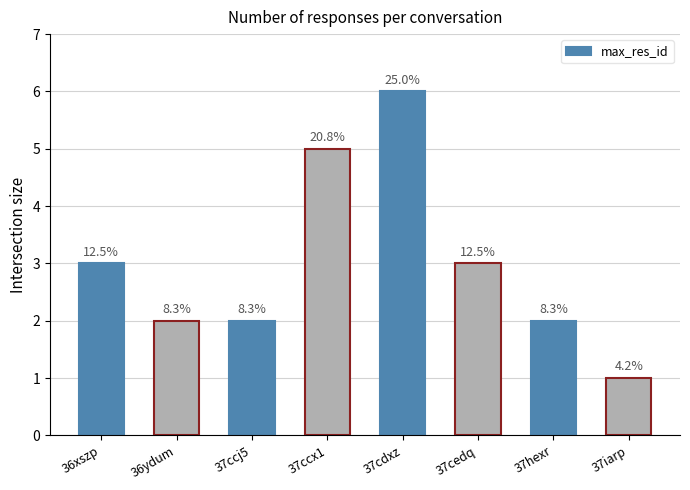

Rank the categories by value from lowest to highest.

37iarp, 36ydum, 37ccj5, 37hexr, 36xszp, 37cedq, 37ccx1, 37cdxz